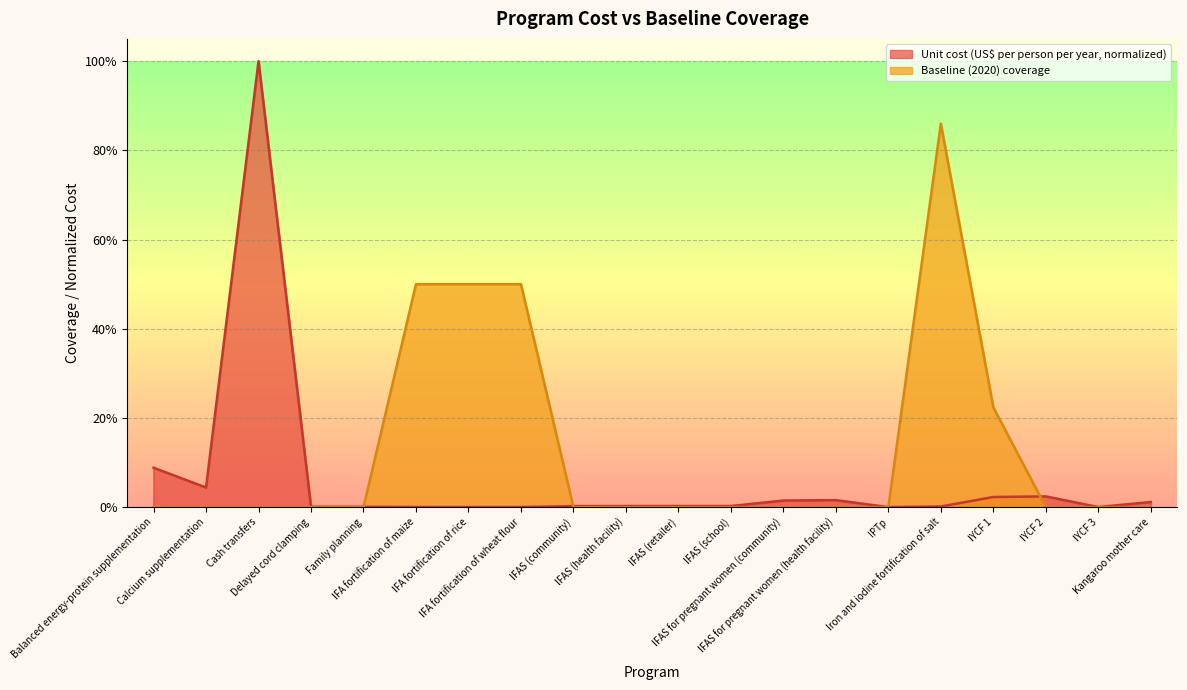

What is the label of the 5th point from the right?

Iron and iodine fortification of salt